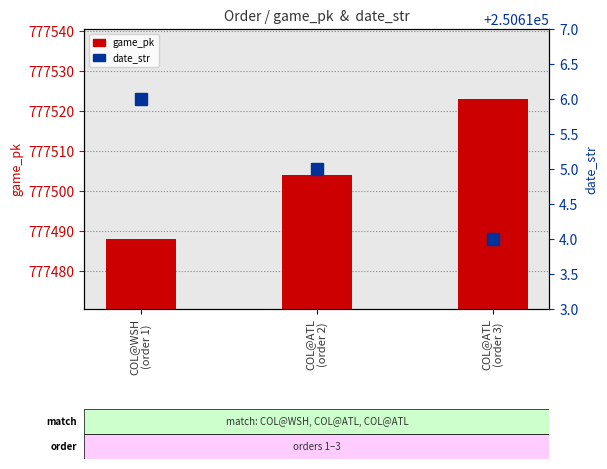

What is the label of the 1st bar from the right?

COL@ATL
(order 3)